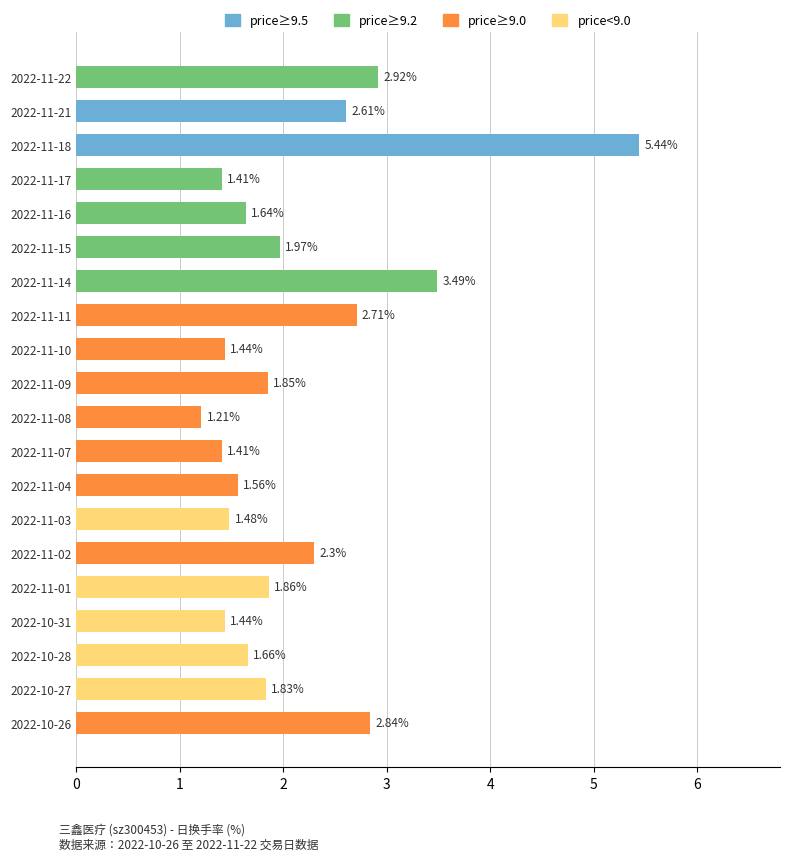

What is the sum of all values?

43.1